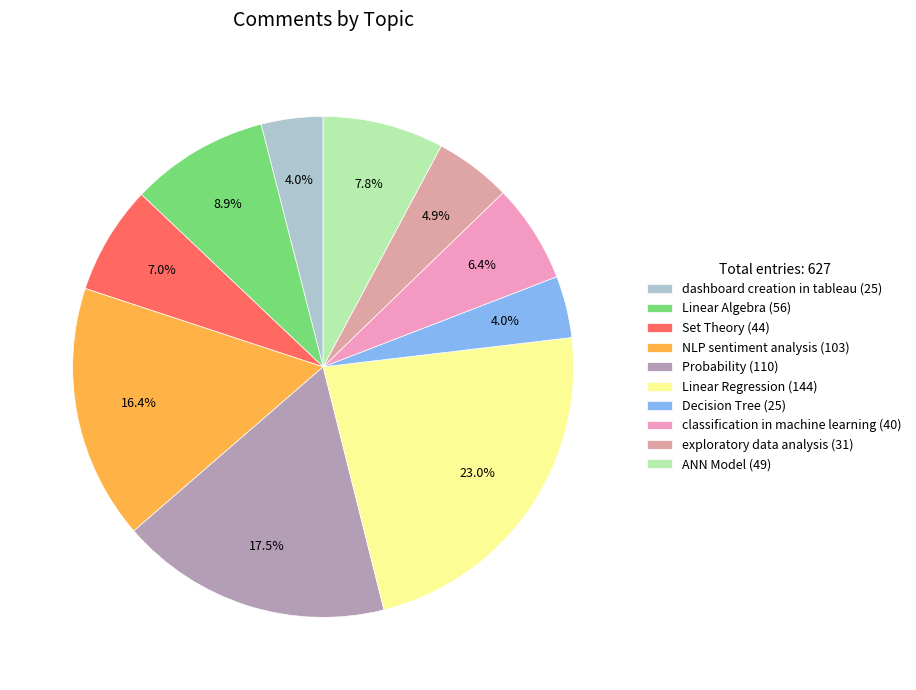

Does dashboard creation in tableau account for over 50% of the chart?

No